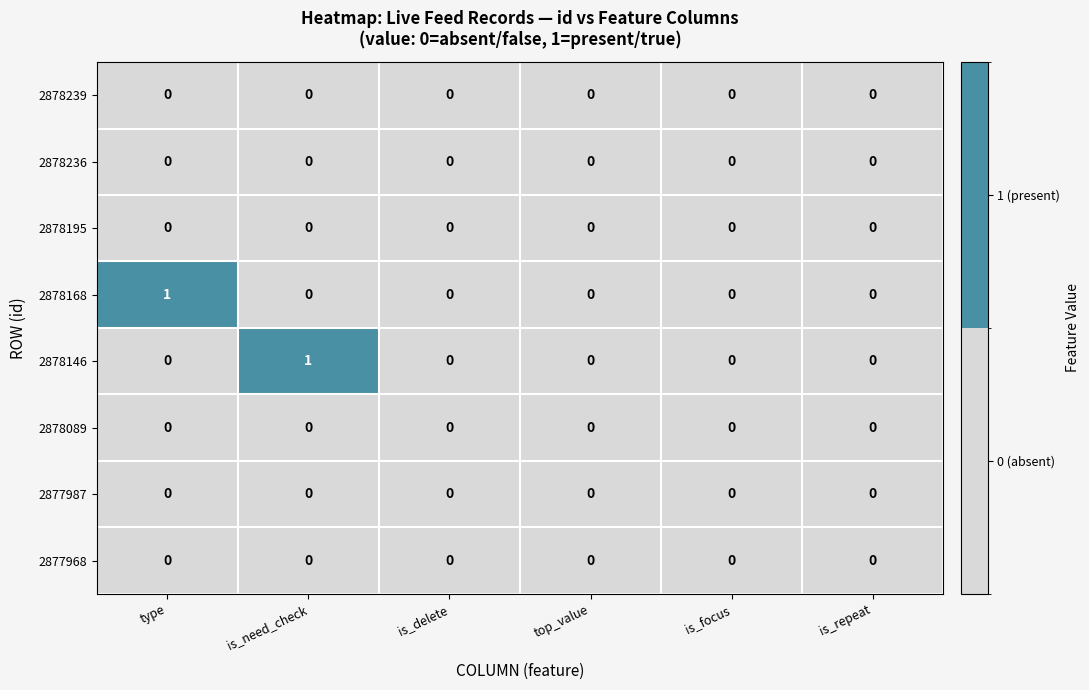

Which series changed the most between is_need_check and top_value?

2878146